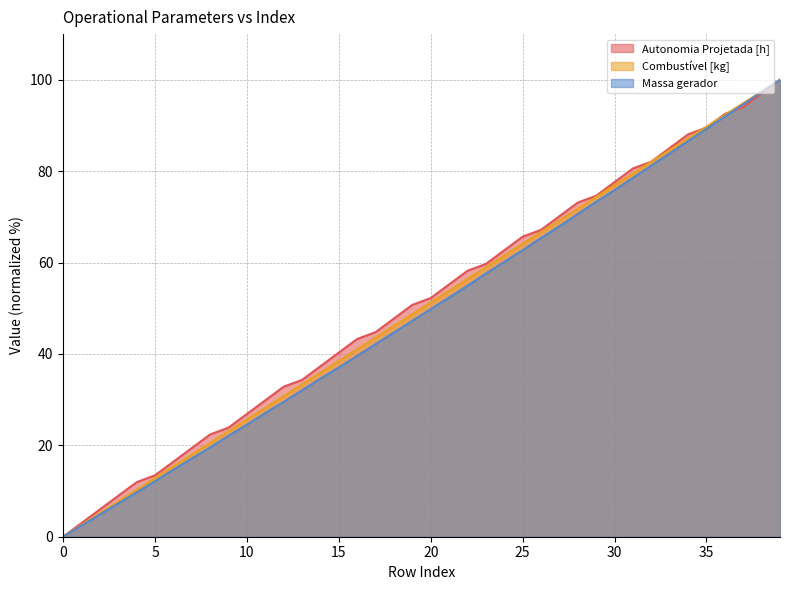

True or false: Combustível [kg] and Massa gerador cross at least once.

False